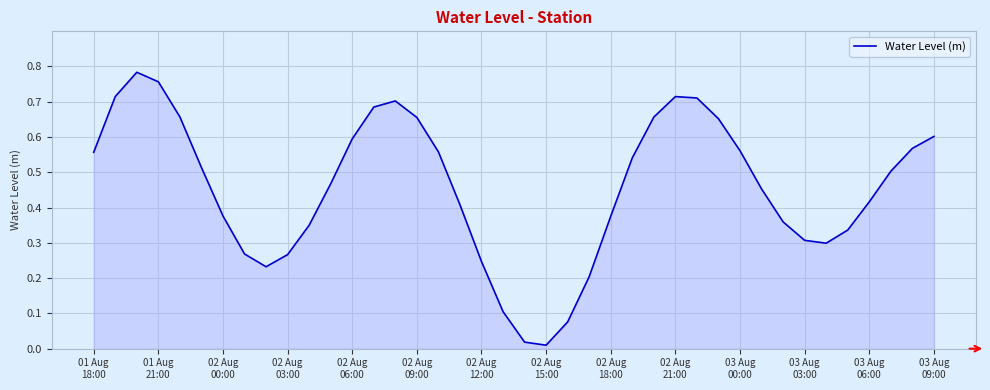

At which label is the value closest to 0?

02 Aug
15:00